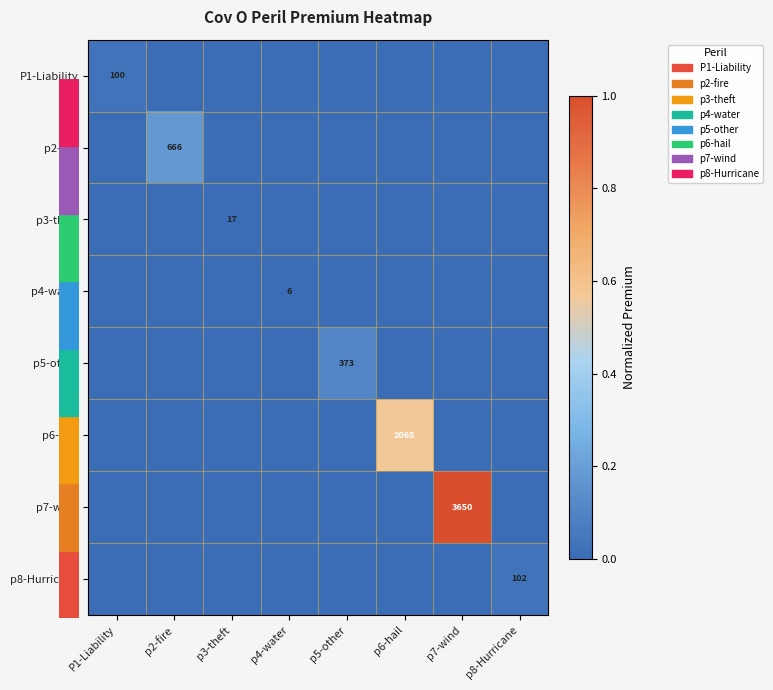

True or false: p2-fire has a value of 390 at p2-fire.

False